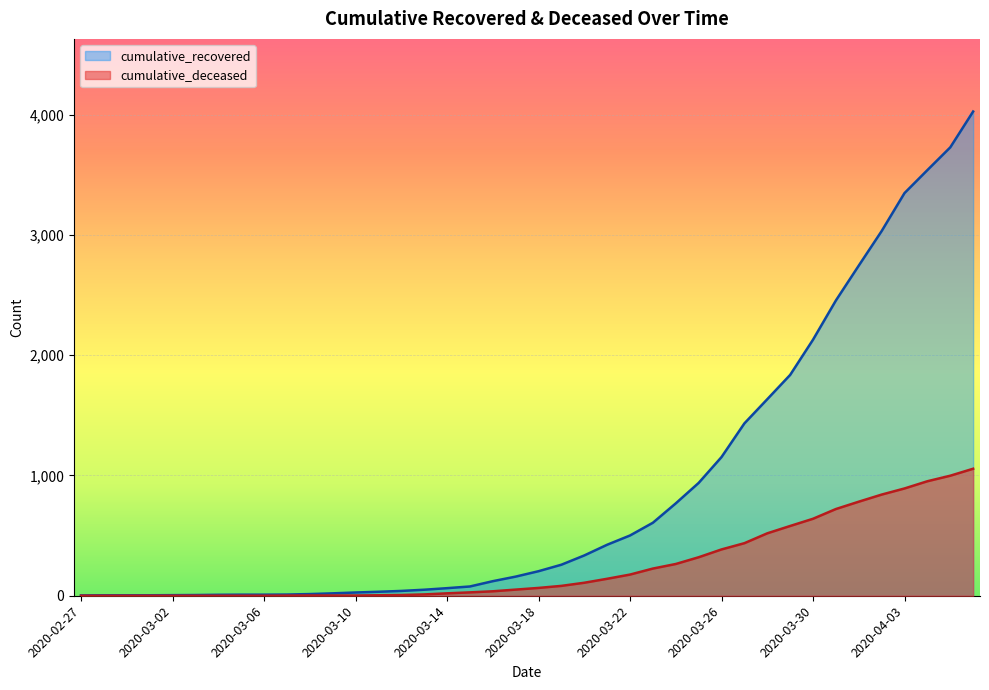

Which category has the lowest value in the cumulative_recovered series?

2020-02-27